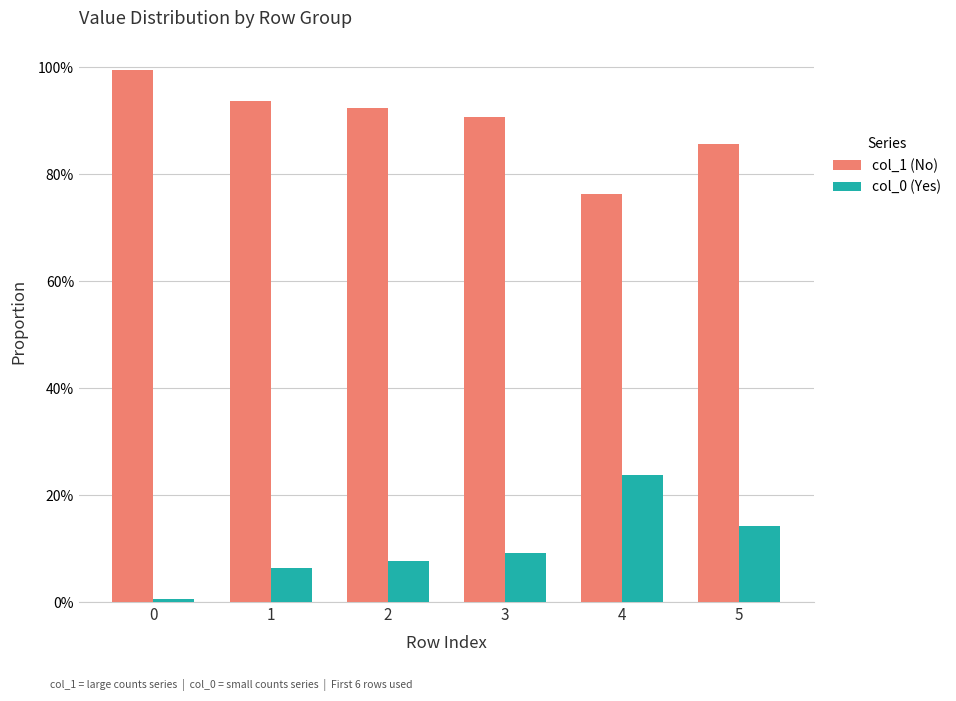

What is the difference between the maximum and minimum values in the col_0 (Yes) series?

0.2